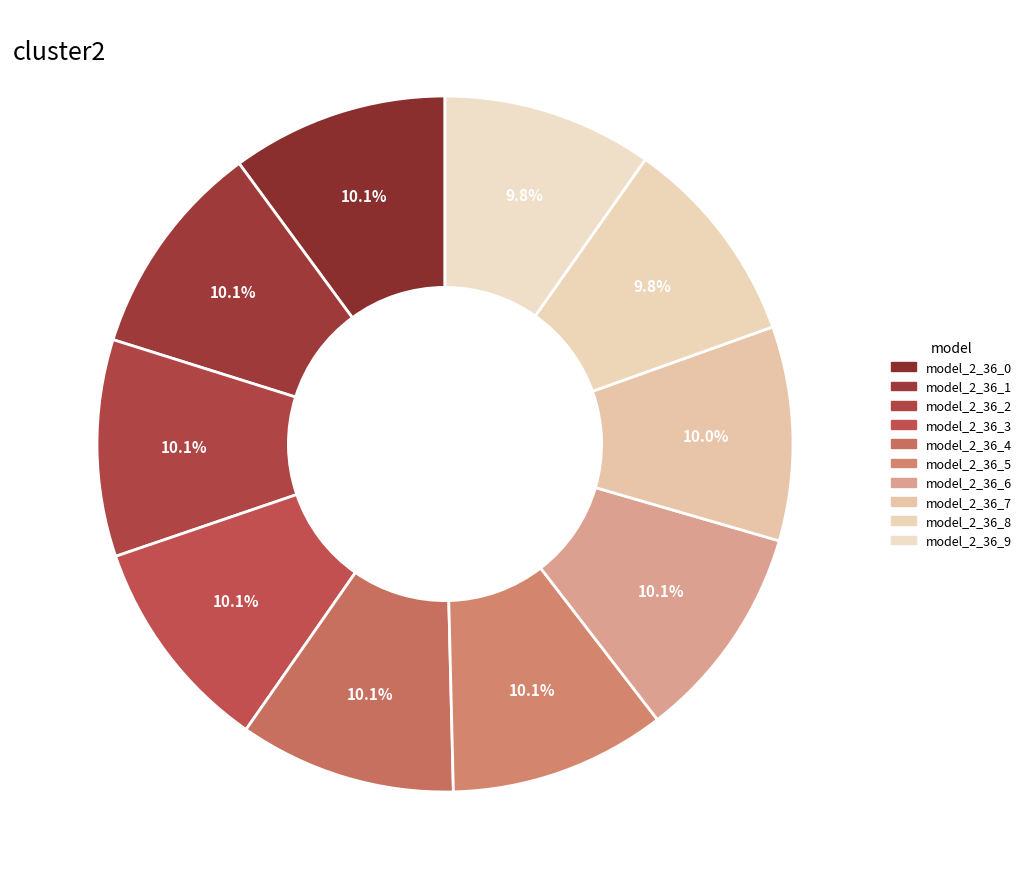

The model_2_36_2 slice represents 10% of the pie. True or false?

True